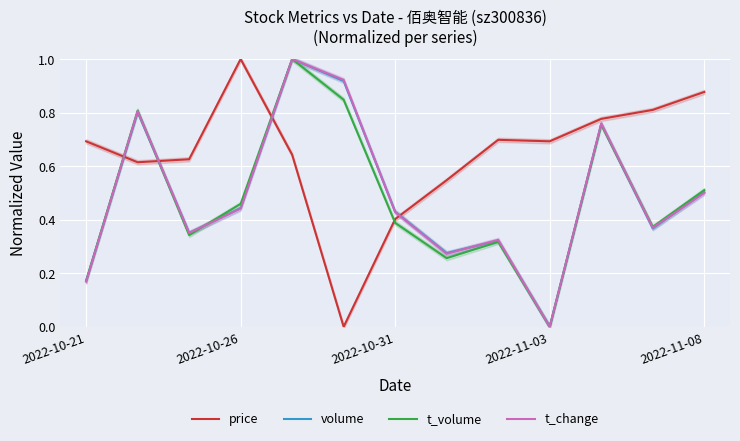

How many distinct data groups are displayed?

4